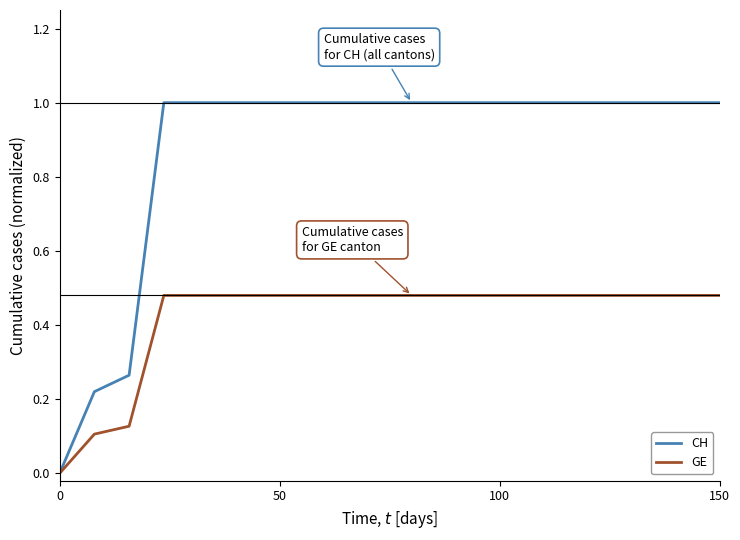

Which series has the widest spread of values?

CH